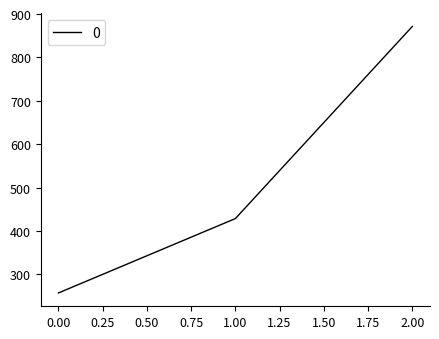

How many lines are shown in the chart?

1